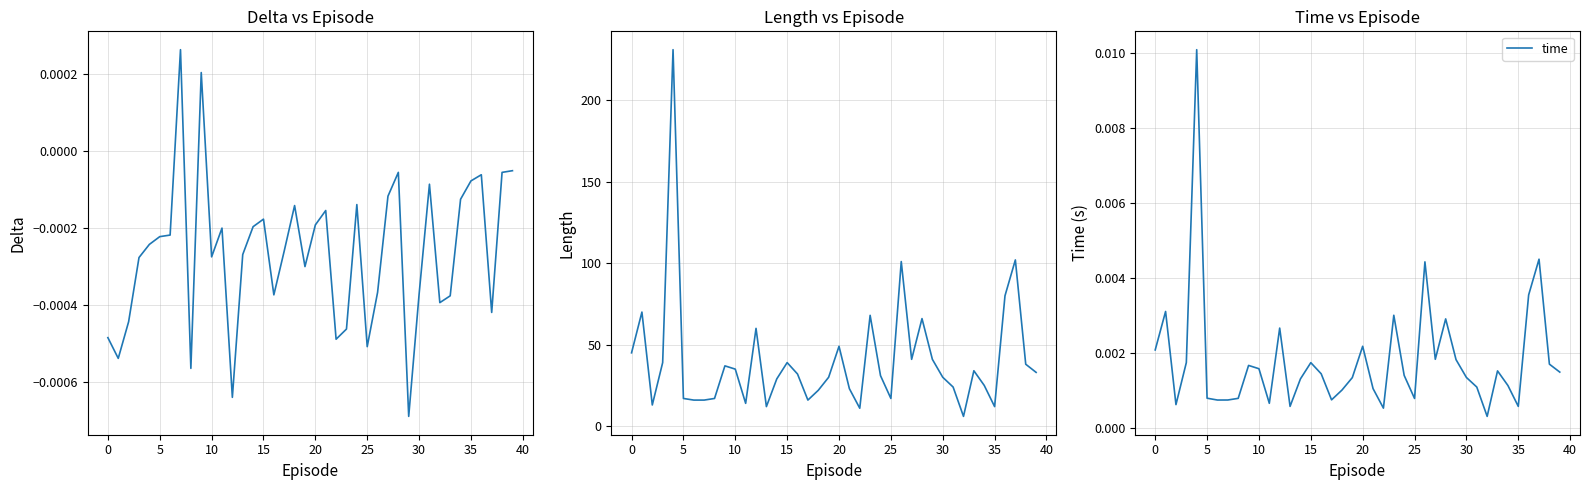

True or false: time and delta intersect in this chart.

False